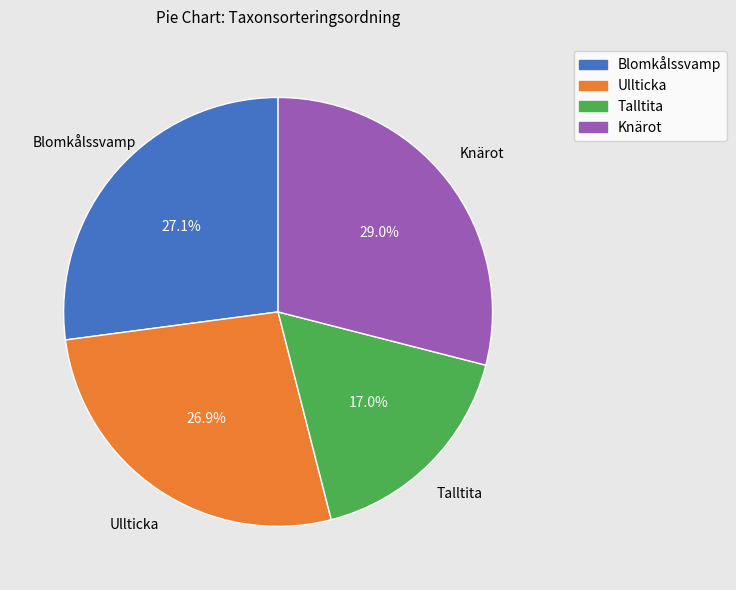

Does Ullticka represent more than half of the total?

No